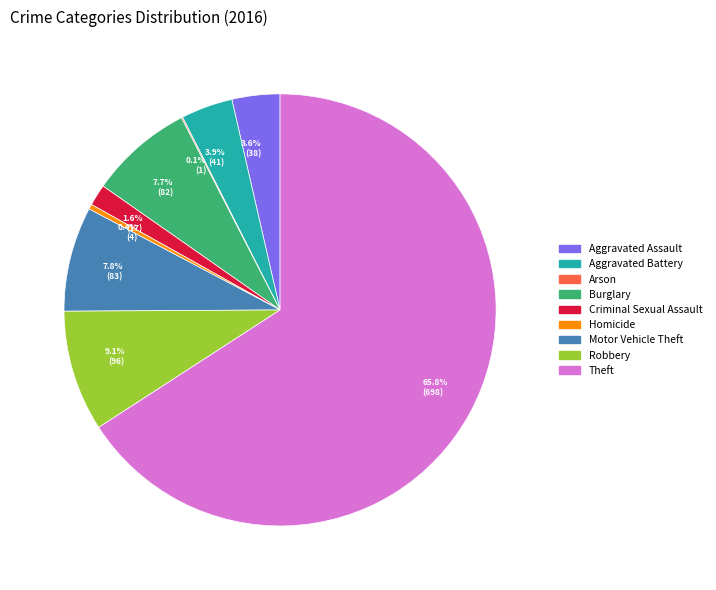

To the nearest percent, what is the combined percentage of Aggravated Battery and Homicide?

4%